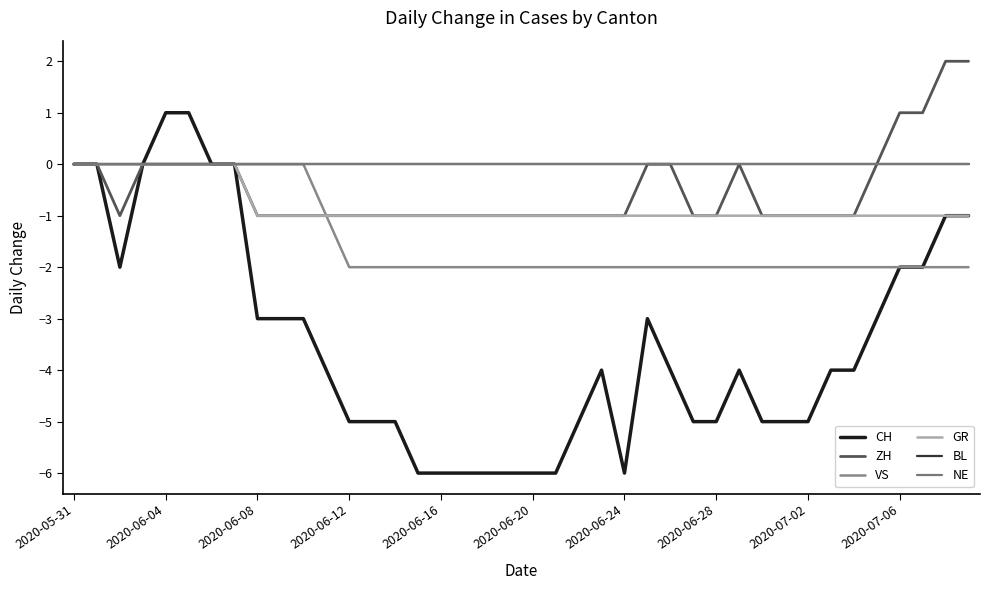

True or false: ZH and VS cross at least once.

False